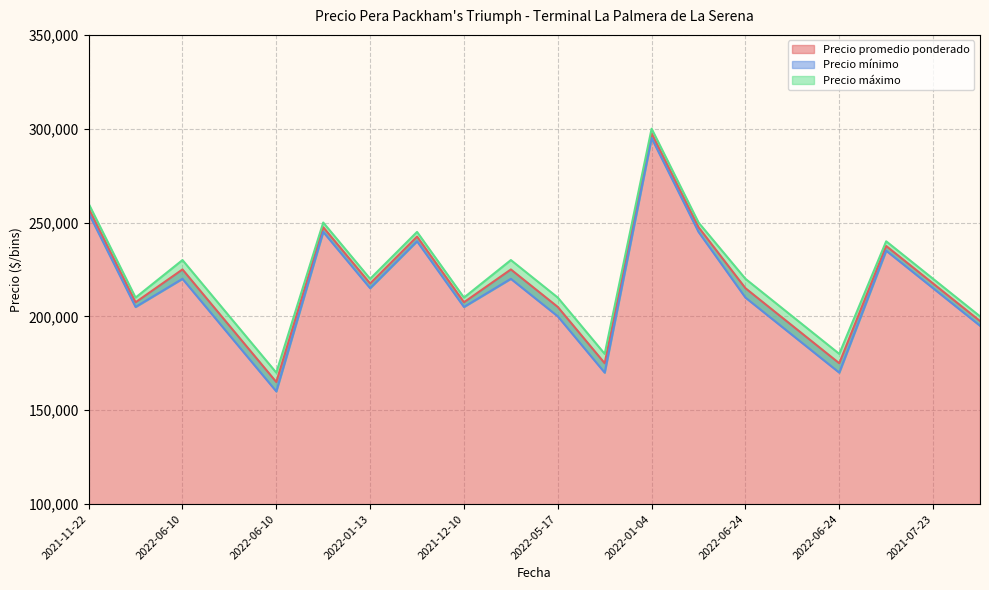

How many series are shown in this chart?

3